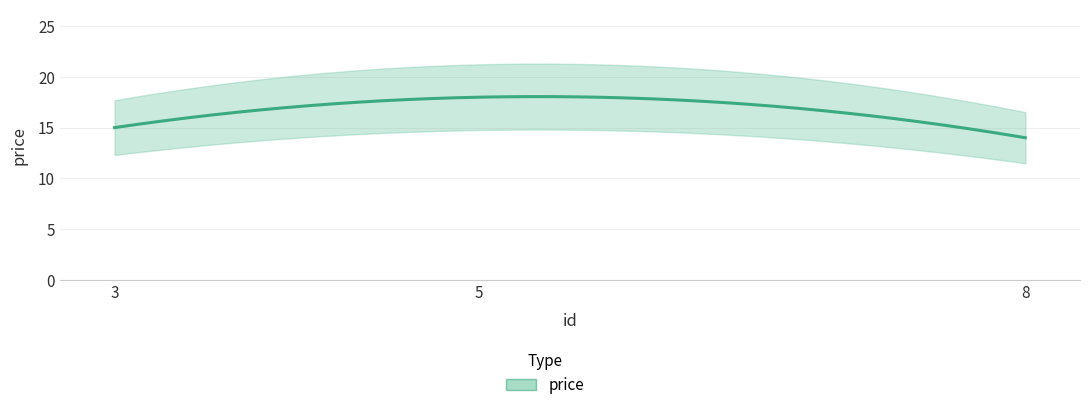

Which has a higher value, 8 or 5?

5